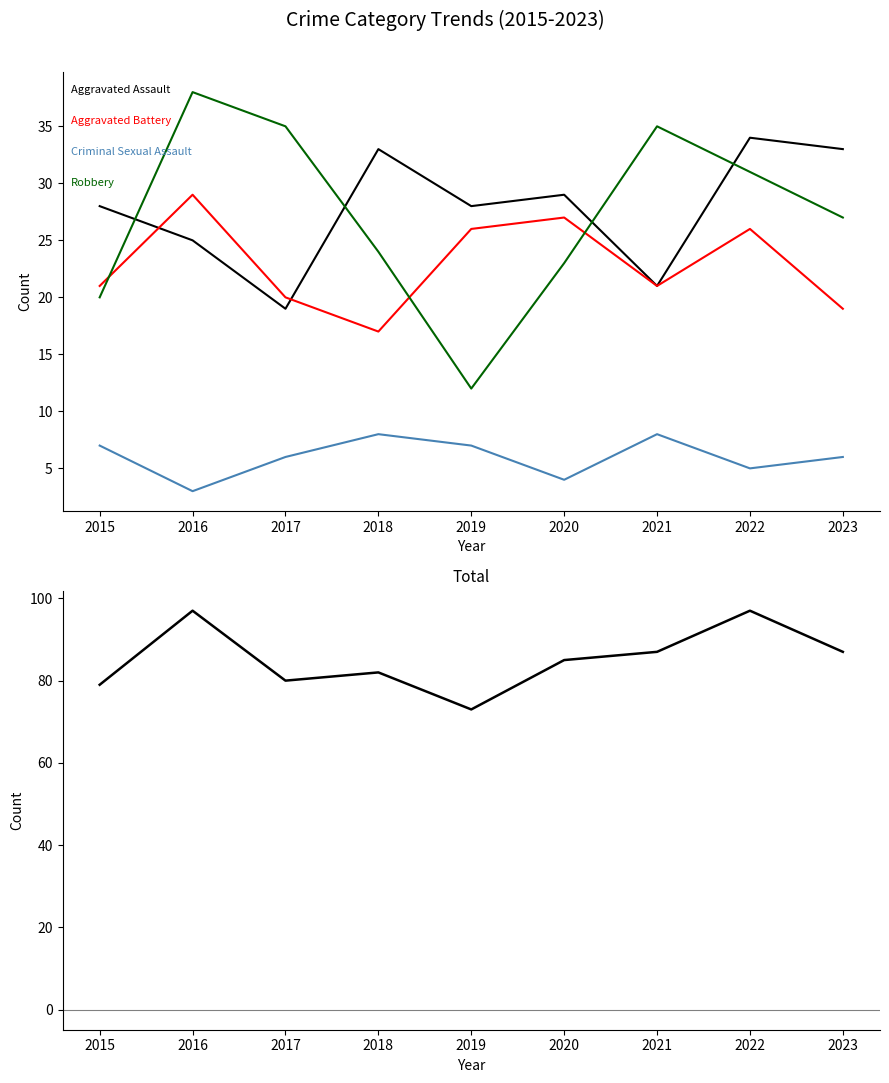

What is the sum of the Criminal Sexual Assault values at 2015 and 2018?

15